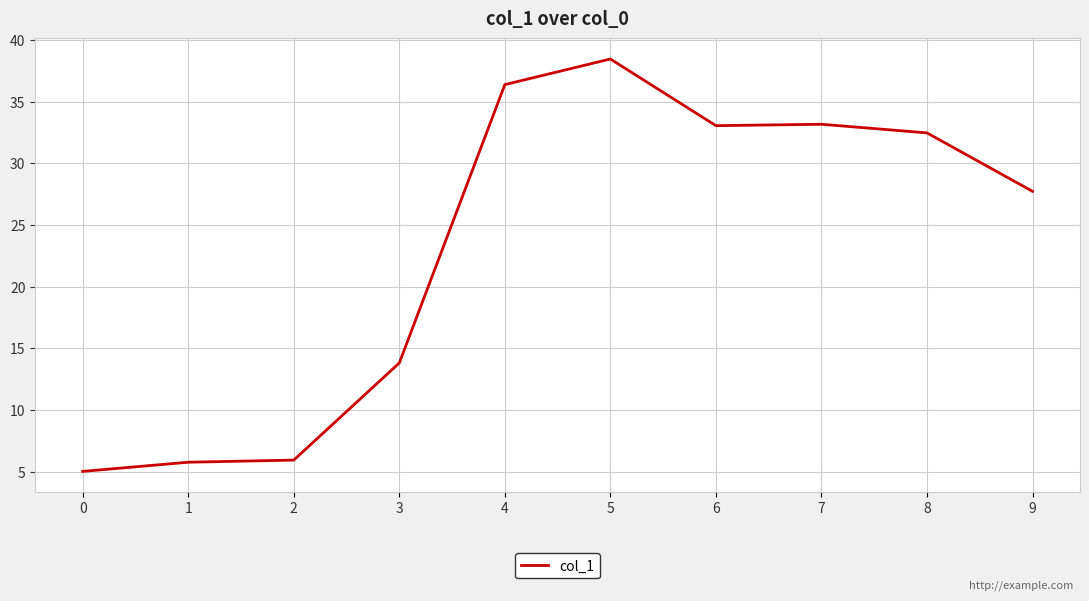

What is the difference between the maximum and minimum values?

33.4